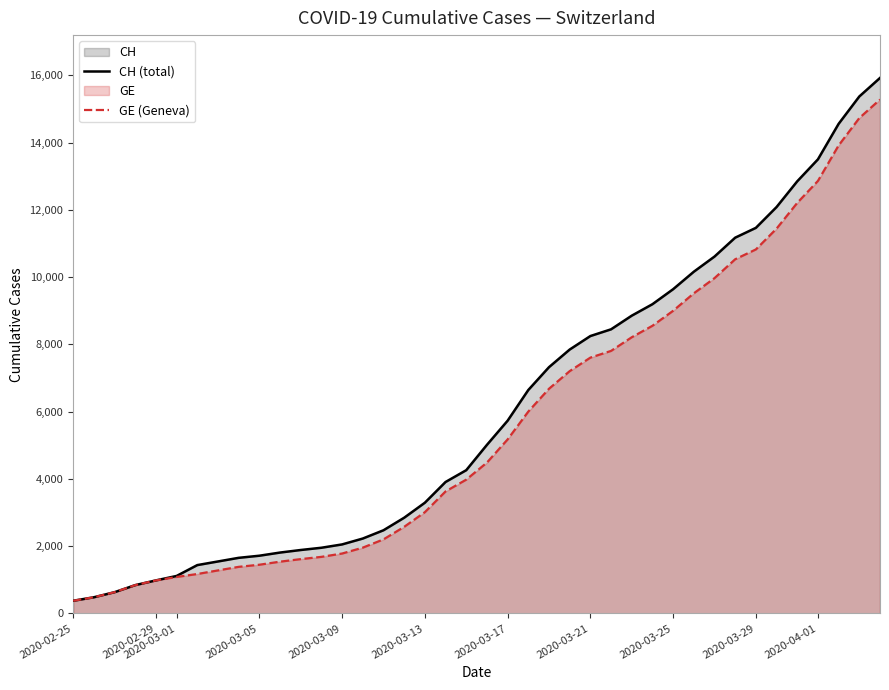

What is the minimum value shown in the chart?

375